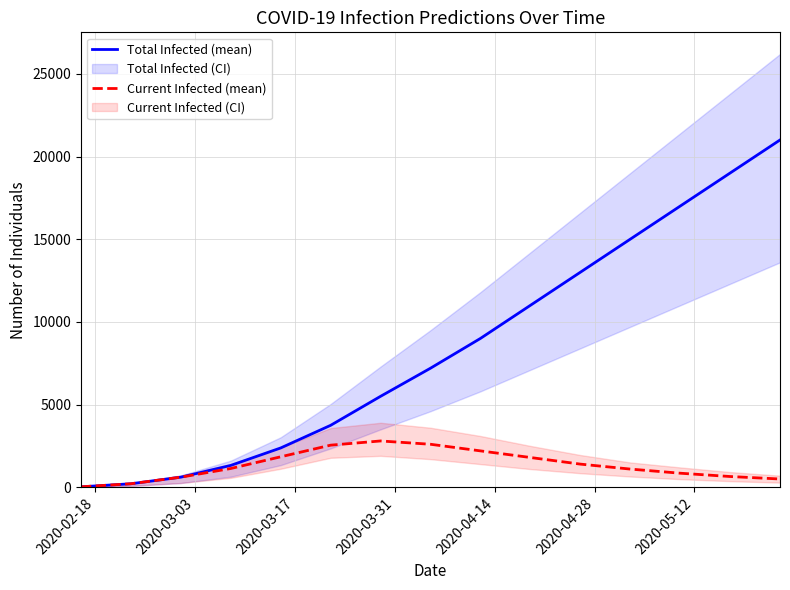

List the series in order of their peak value, highest first.

Total Infected (mean), Current Infected (mean)